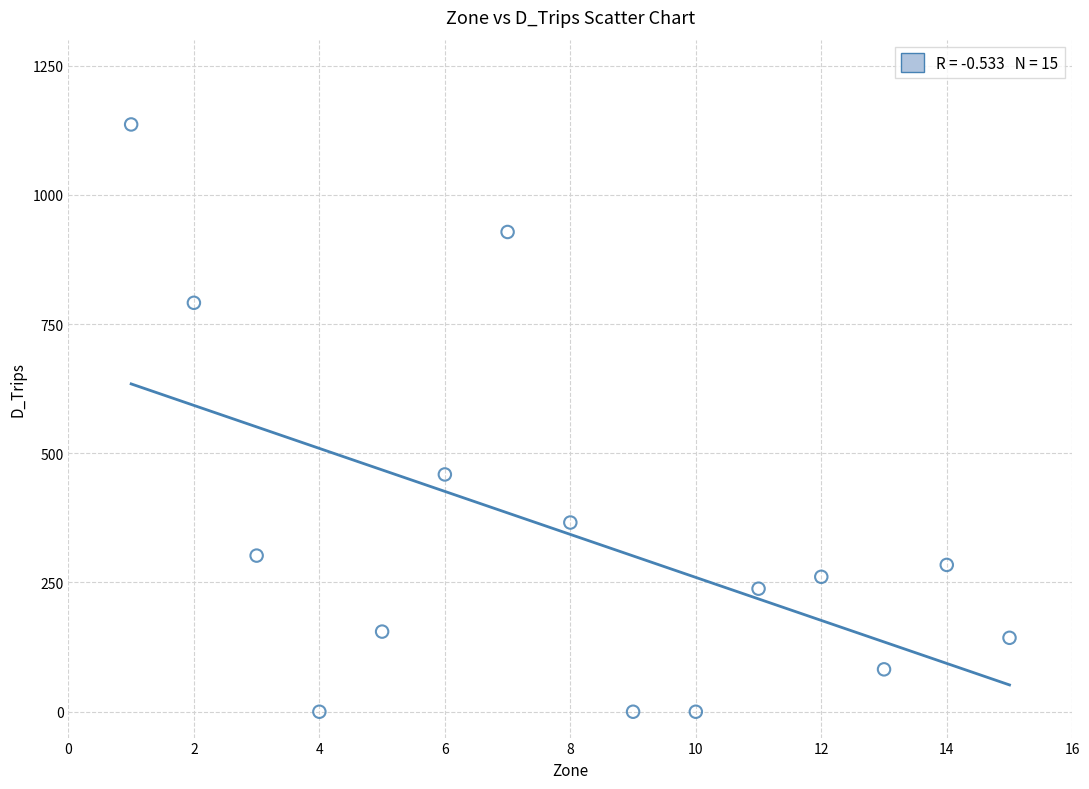

What is the range of Y values (max minus min)?

1136